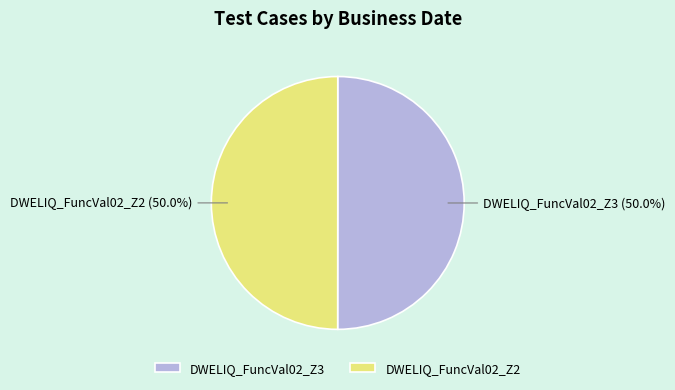

Is it true that DWELIQ_FuncVal02_Z2 is 50% of the pie?

True